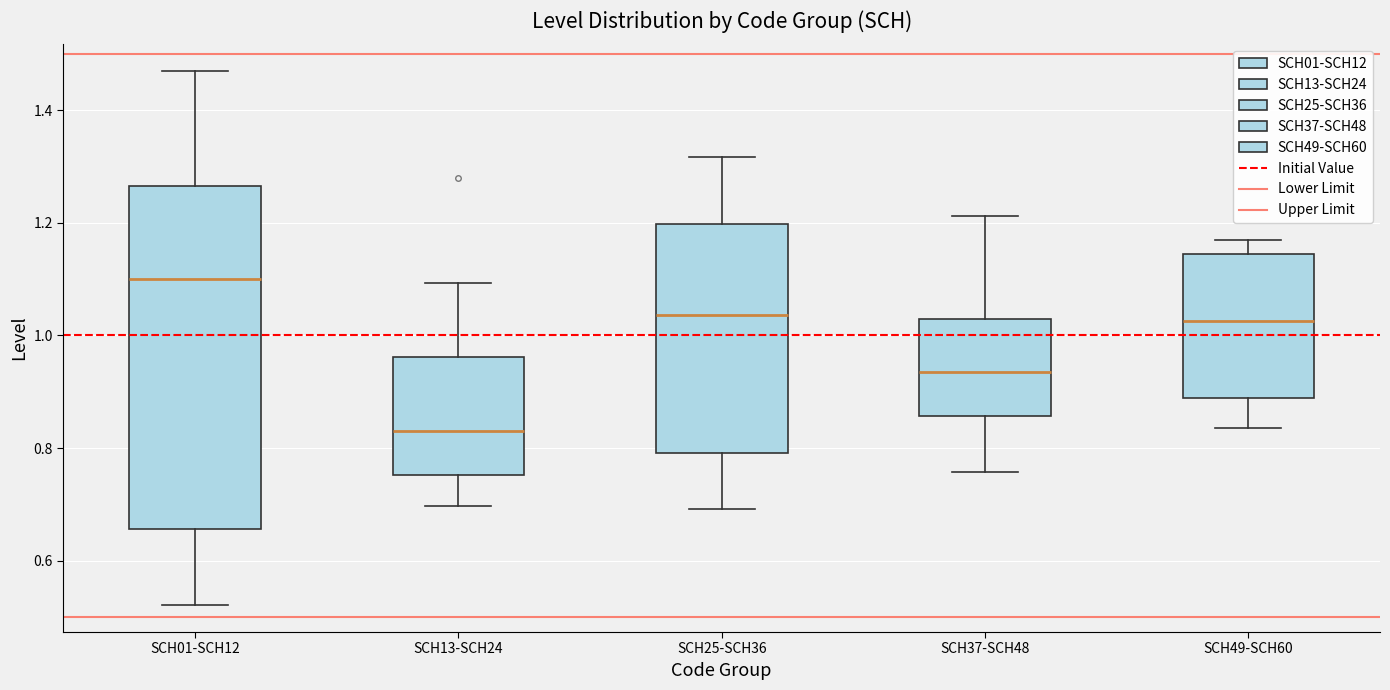

Which box's median line is the highest?

SCH01-SCH12